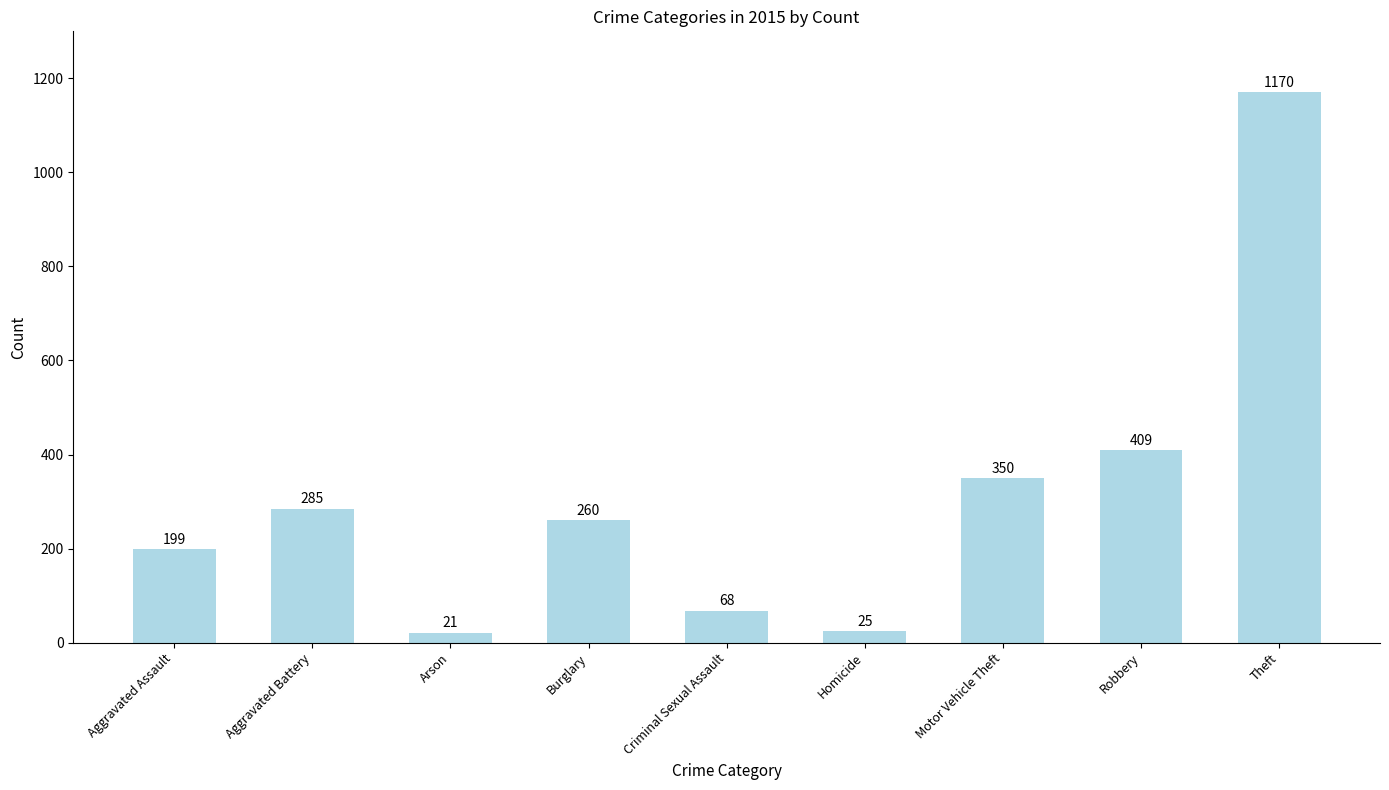

Rank the categories by value from lowest to highest.

Arson, Homicide, Criminal Sexual Assault, Aggravated Assault, Burglary, Aggravated Battery, Motor Vehicle Theft, Robbery, Theft